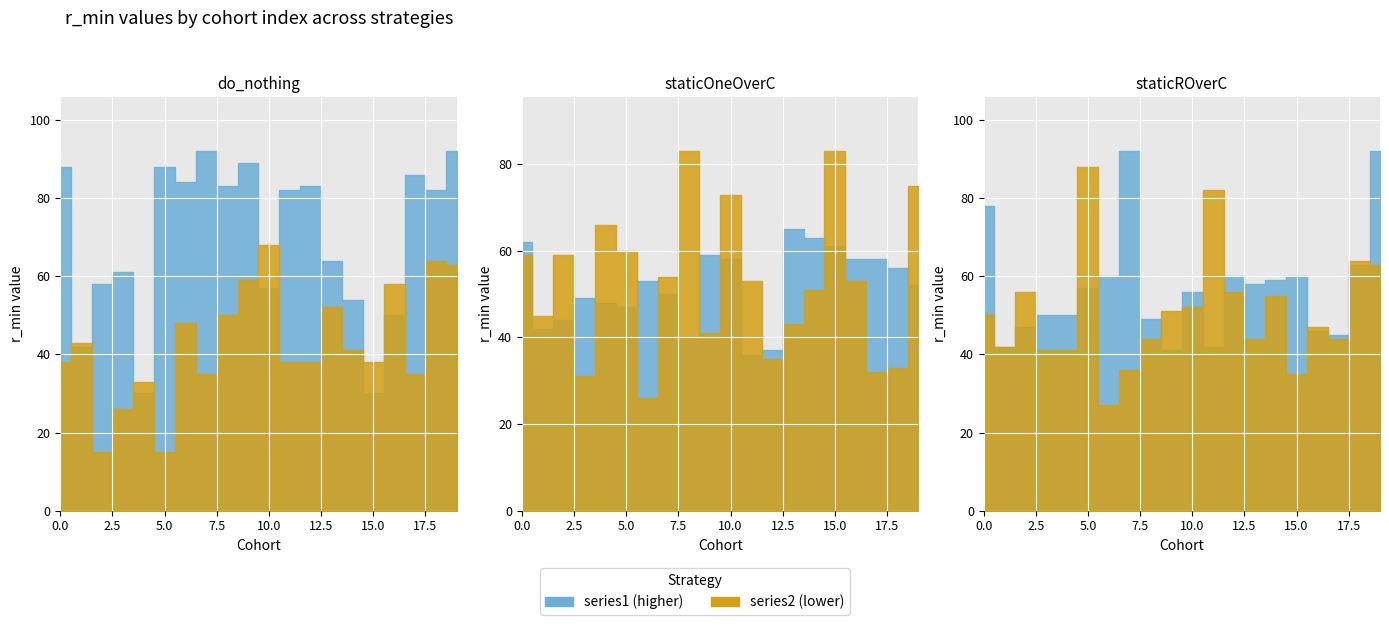

At how many categories does at least one series exceed 46?

19